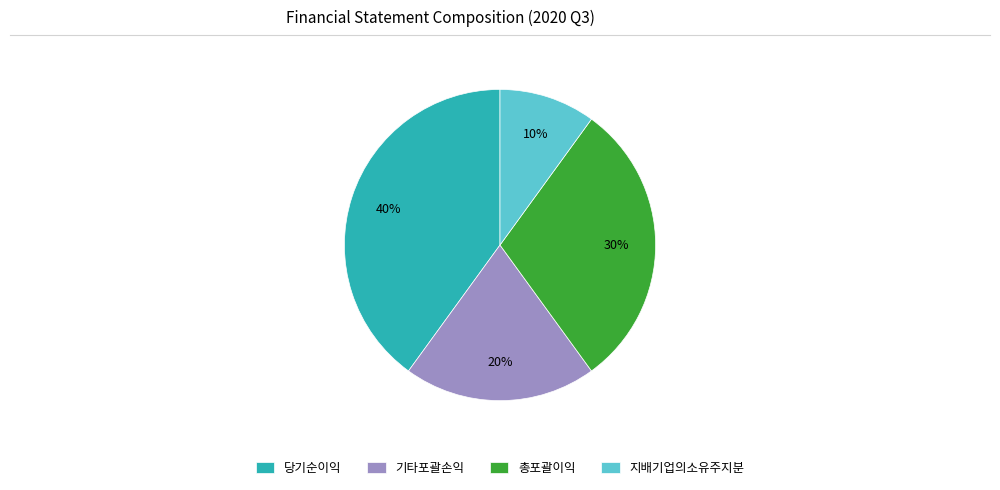

Do 기타포괄손익 and 지배기업의소유주지분 together represent more than half of the pie?

No